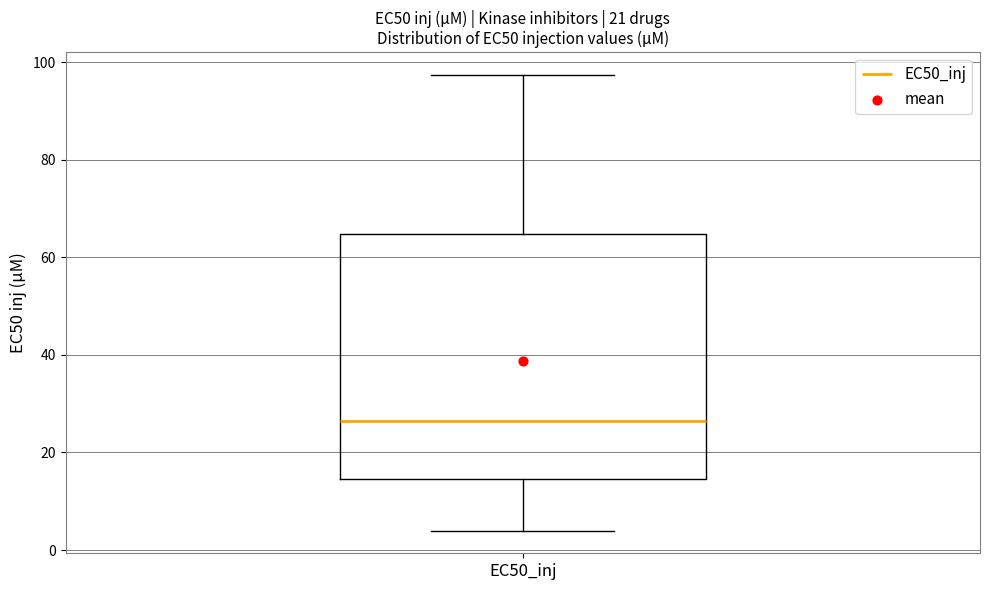

Transcribe this box plot: give where the median line is, the range the box spans, and where the two whiskers end, as read against the y-axis. The values are not printed on the chart, so give them approximately, as read against the axis.

median 26, box 14 to 64, whiskers 4 to 98